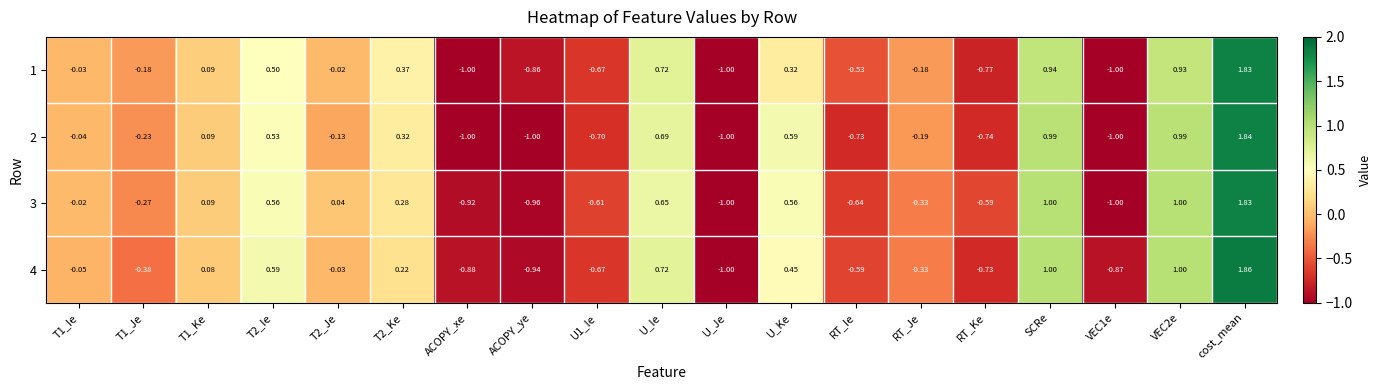

How many data points in 1 are less than 0?

11